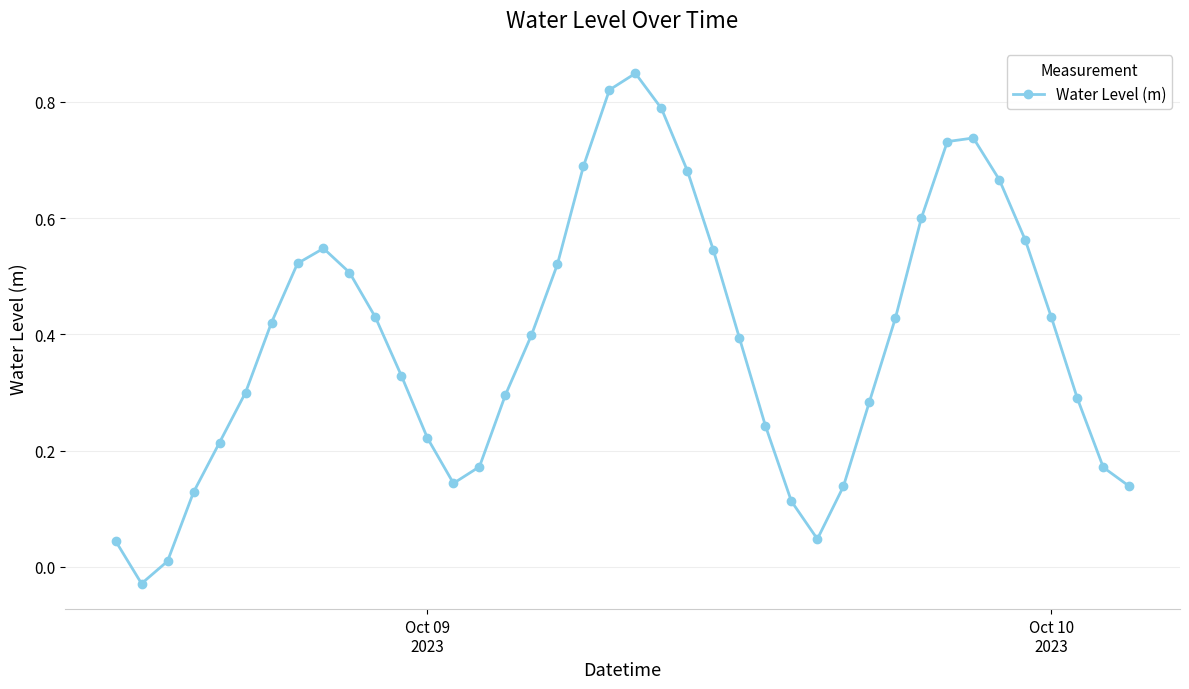

What is the difference between the maximum and minimum values?

0.9